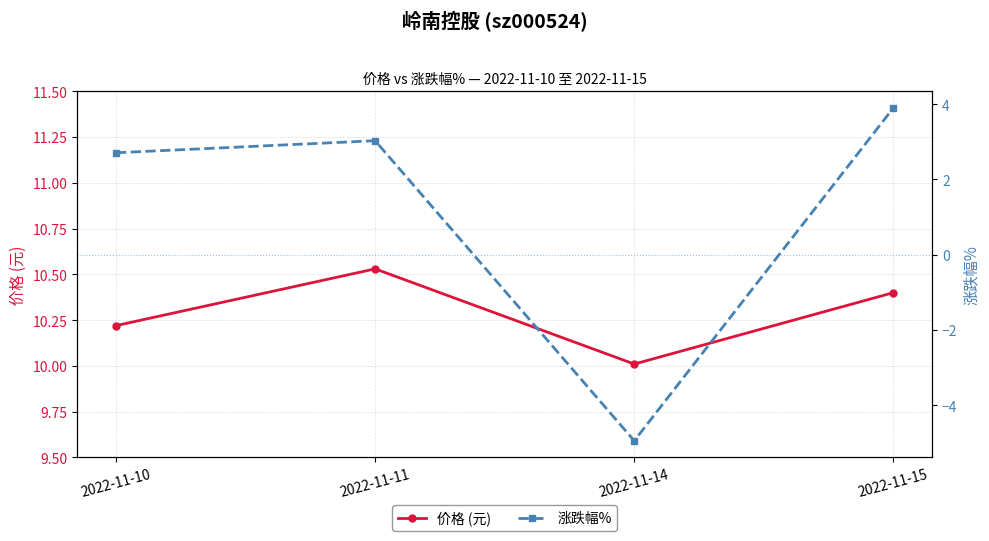

Reading left to right, list all the values displayed in this chart.

价格 (元): 2022-11-10=10.2	2022-11-11=10.5	2022-11-14=10.0	2022-11-15=10.4
涨跌幅%: 2022-11-10=2.7	2022-11-11=3.0	2022-11-14=-4.9	2022-11-15=3.9